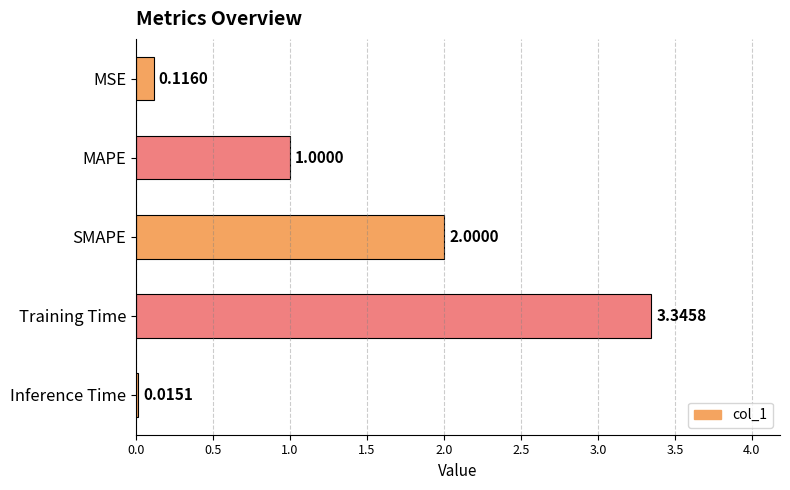

Between SMAPE and MAPE, which is larger?

SMAPE